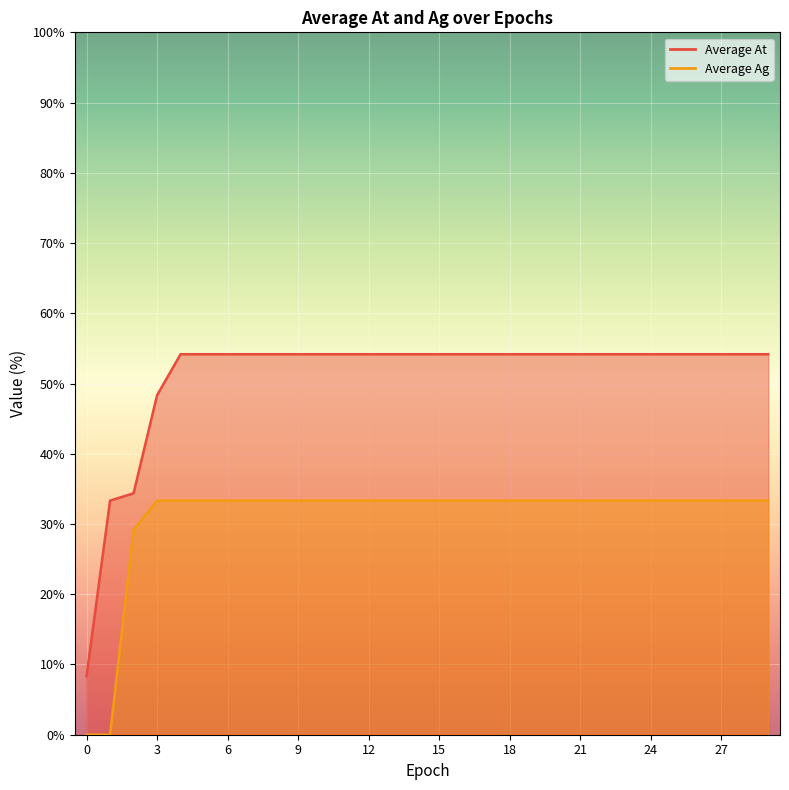

Reading right to left, transcribe all the data shown in this chart.

Average At: 54.2	54.2	54.2	54.2	54.2	54.2	54.2	54.2	54.2	54.2	54.2	54.2	54.2	54.2	54.2	54.2	54.2	54.2	54.2	54.2	54.2	54.2	54.2	54.2	54.2	54.2	48.3	34.4	33.3	8.3
Average Ag: 33.3	33.3	33.3	33.3	33.3	33.3	33.3	33.3	33.3	33.3	33.3	33.3	33.3	33.3	33.3	33.3	33.3	33.3	33.3	33.3	33.3	33.3	33.3	33.3	33.3	33.3	33.3	29.2	0.0	0.0